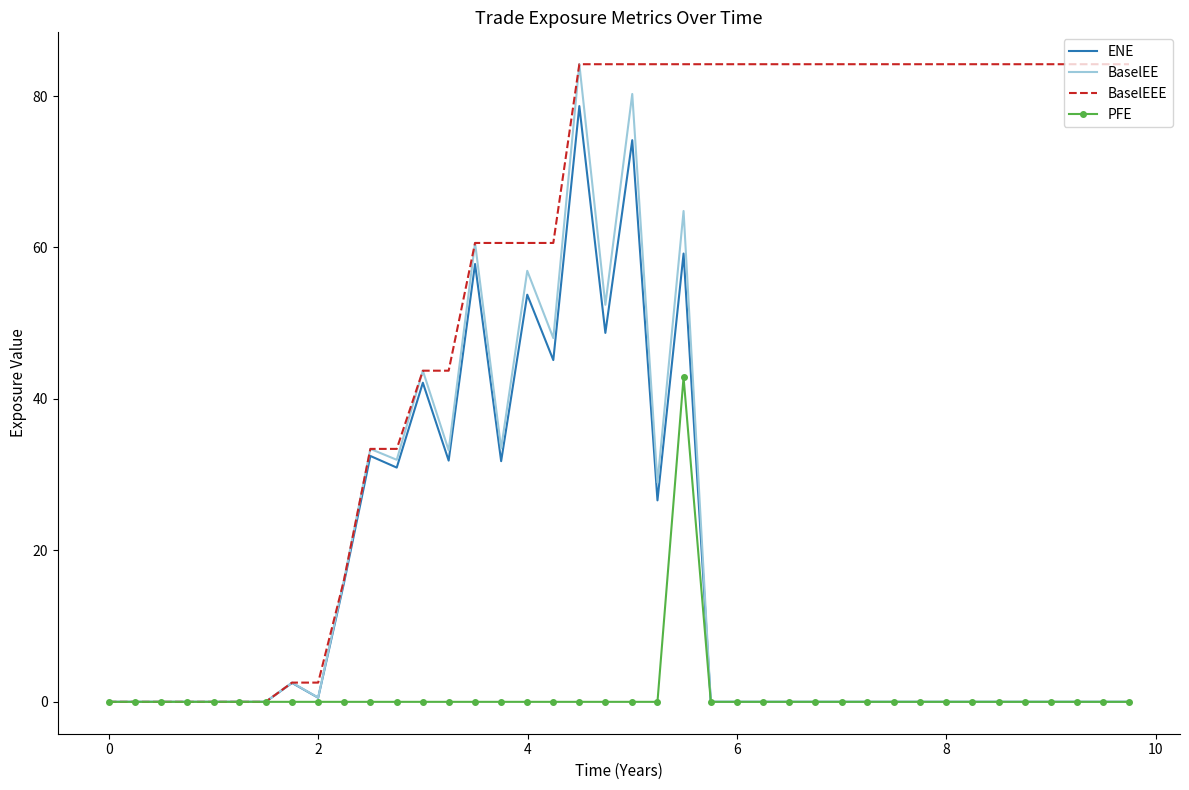

At how many categories does at least one series exceed 53?

26